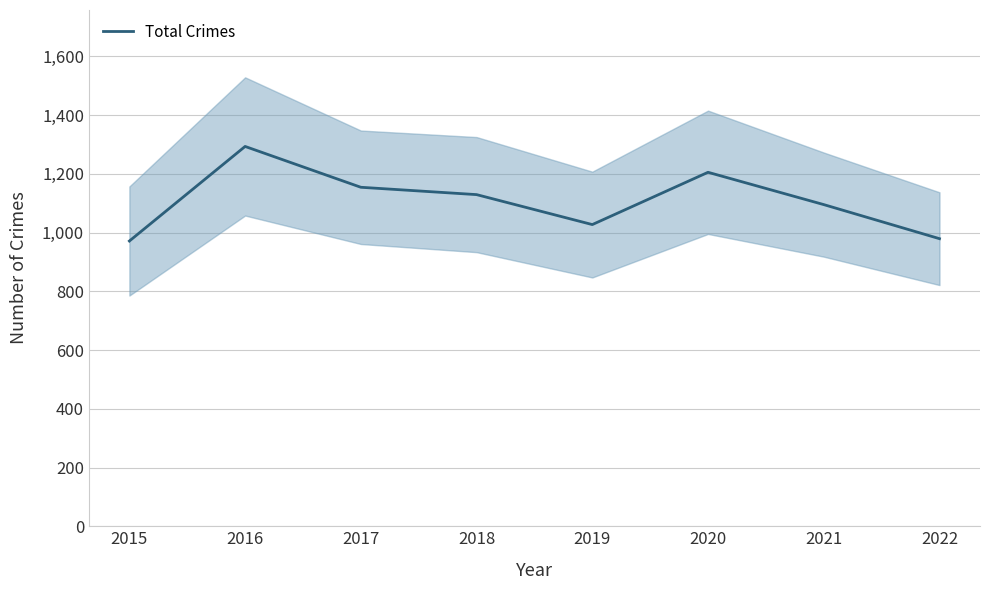

Does the chart have visible grid lines?

Yes